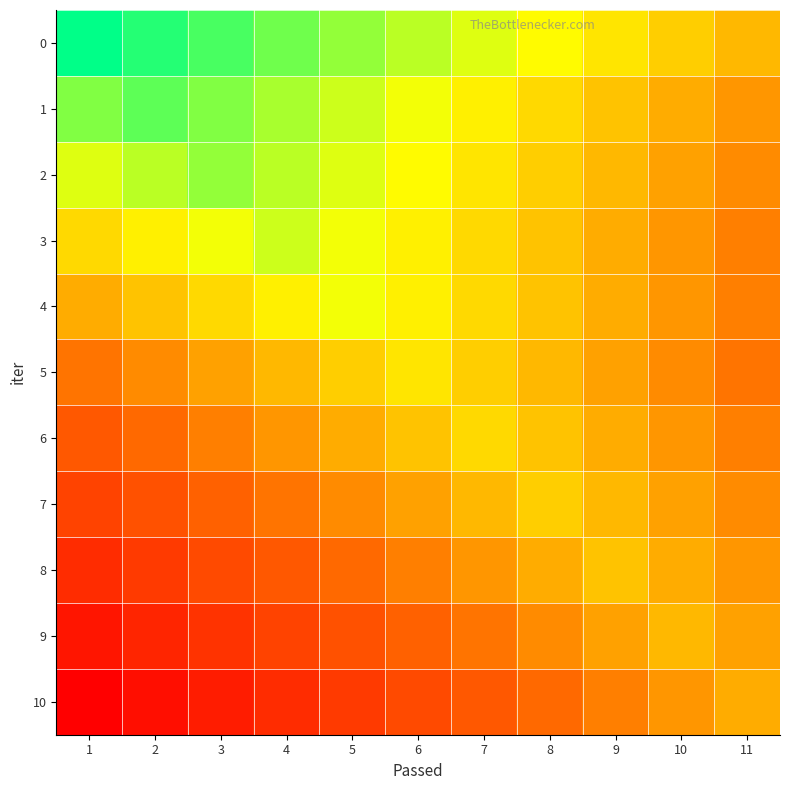

At which category is the sum across all series the highest?

6